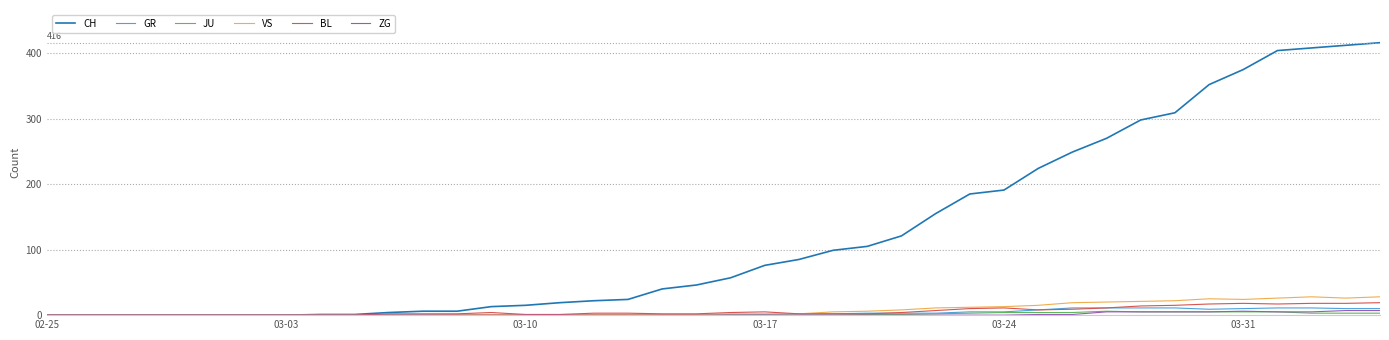

Which series has the largest range (max minus min)?

CH